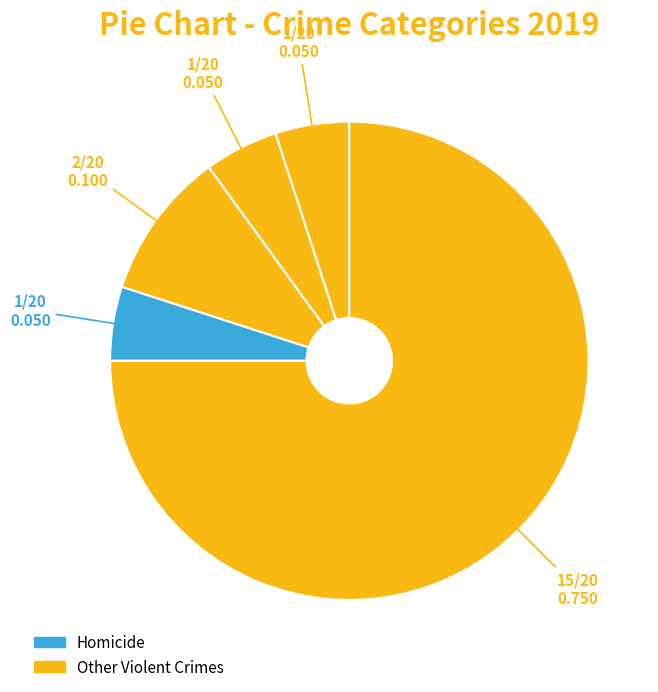

Count the number of slices in the pie.

5